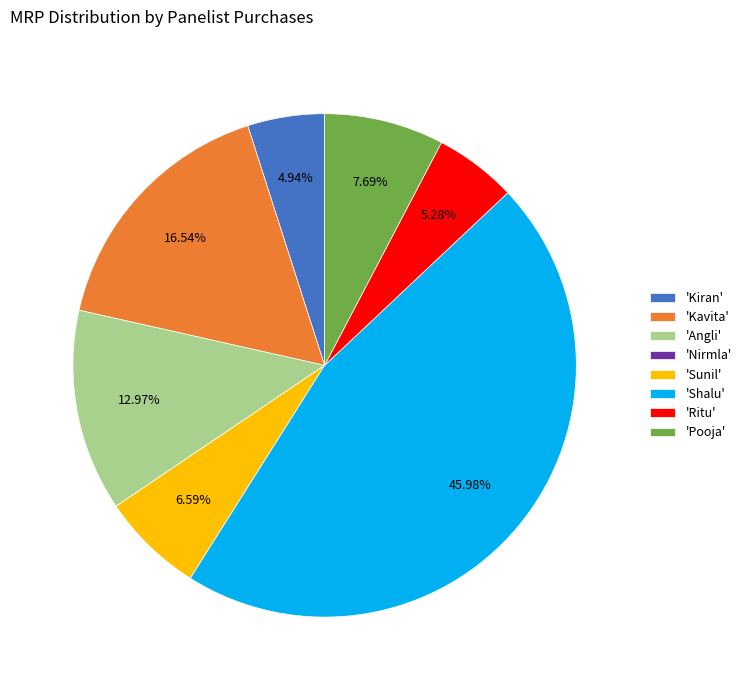

Do 'Sunil' and 'Angli' together represent more than half of the pie?

No